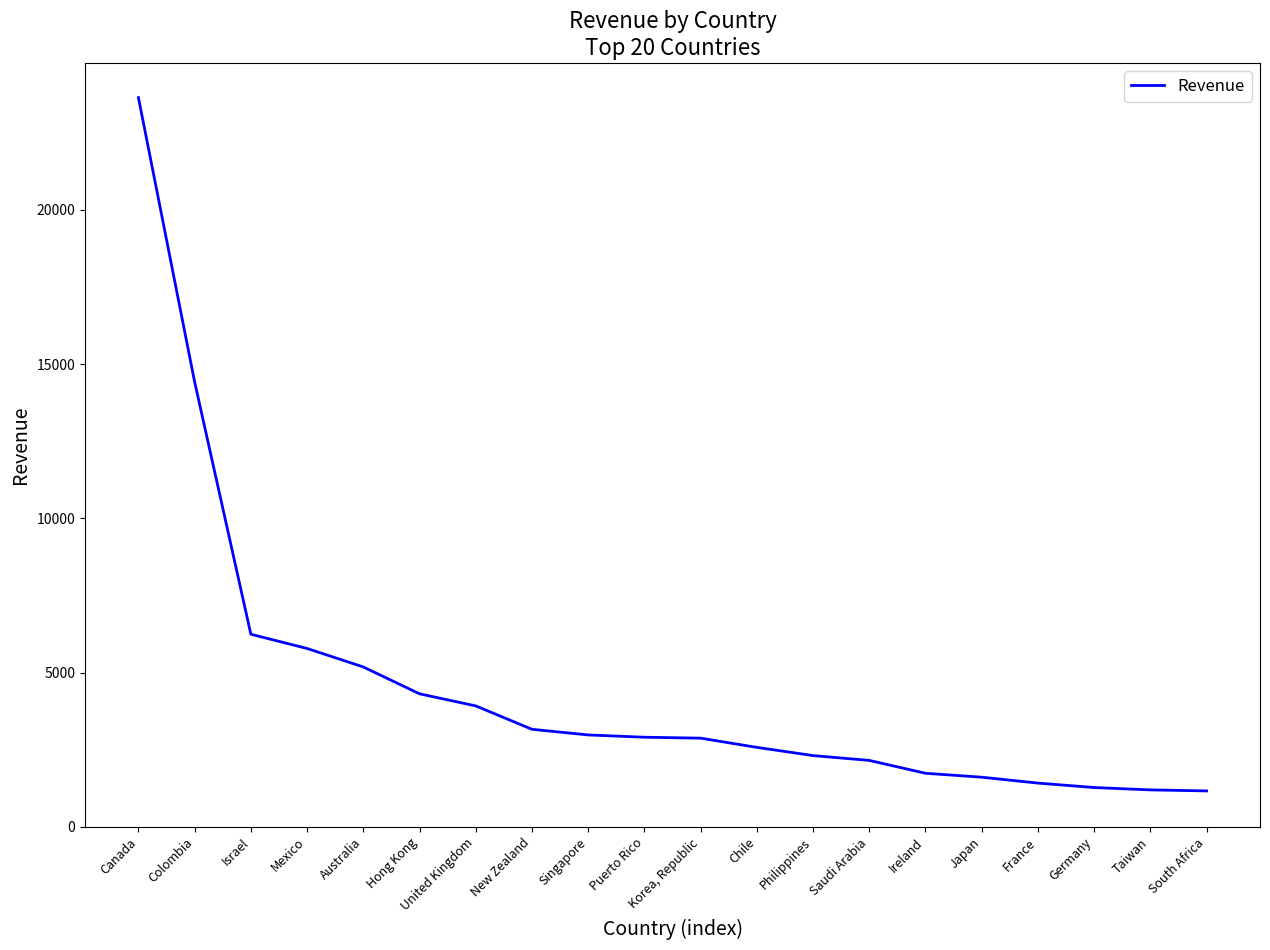

Is it true that the value at New Zealand is 1627.8?

False